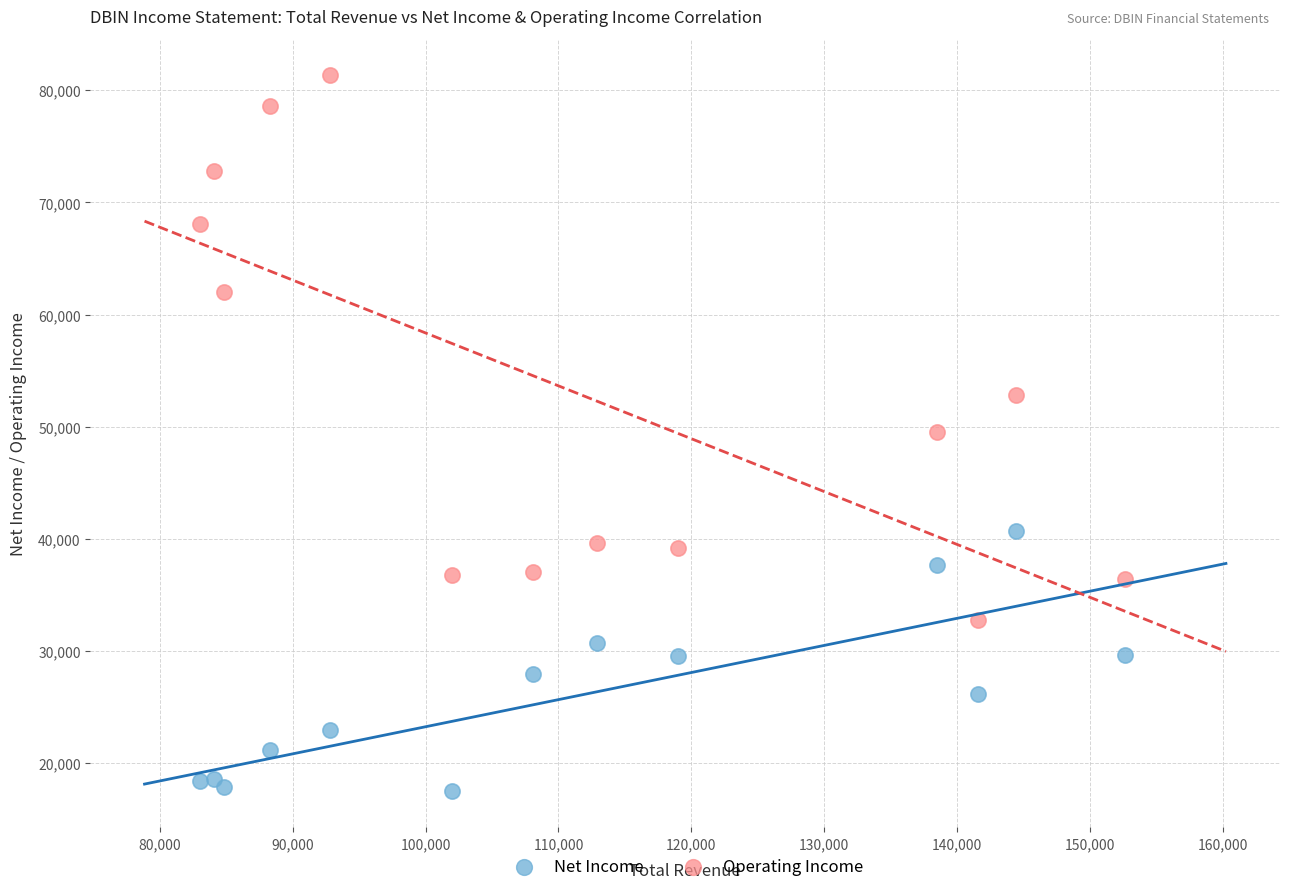

Which series contains the lowest Y value?

Net Income